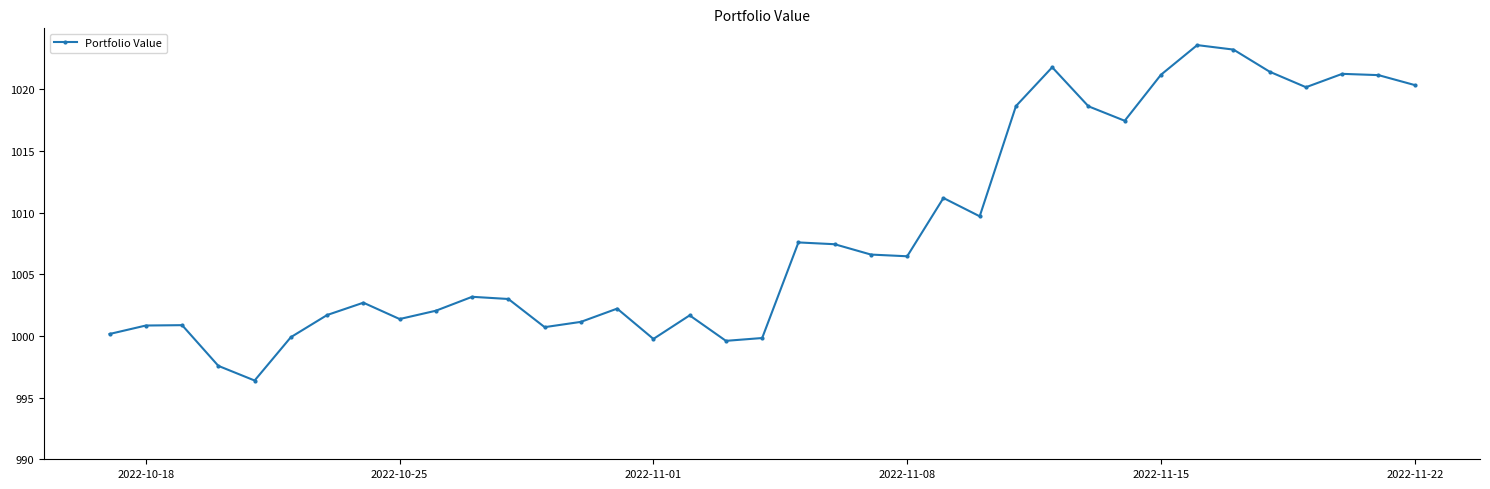

What is the maximum value shown in the chart?

1023.6